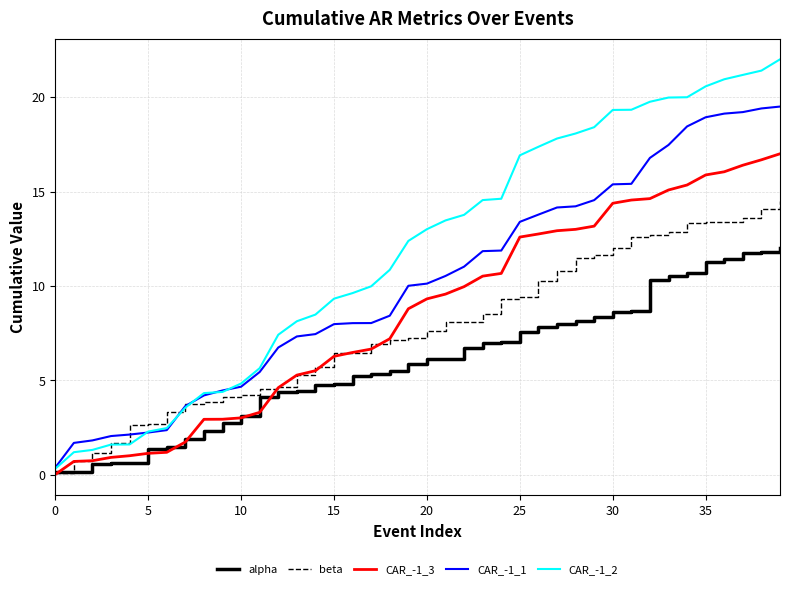

Which series has the widest spread of values?

CAR_-1_2